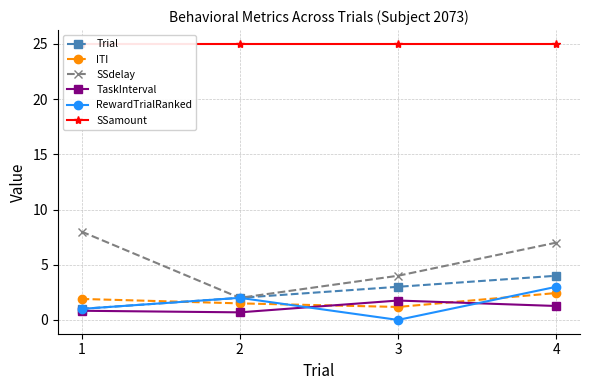

How many Trial values are between 2 and 4?

3